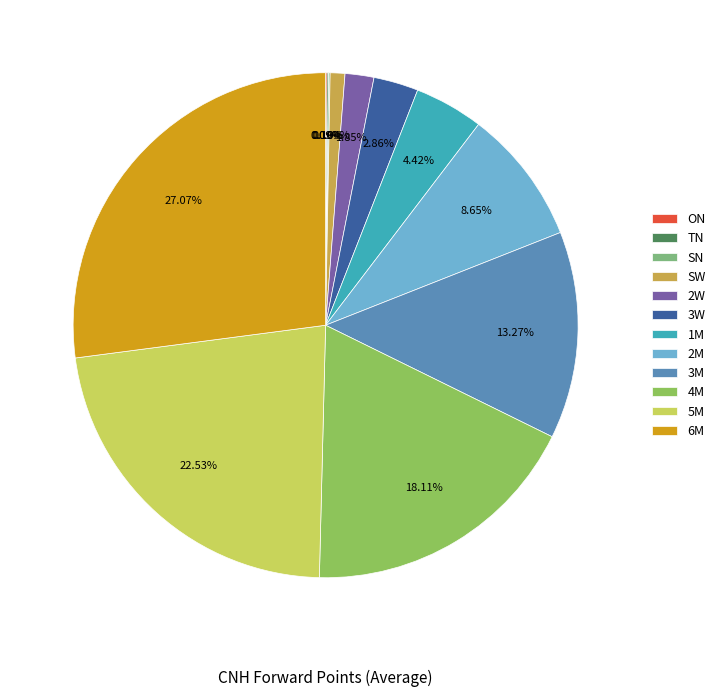

Is there any slice that represents more than half of the pie?

No